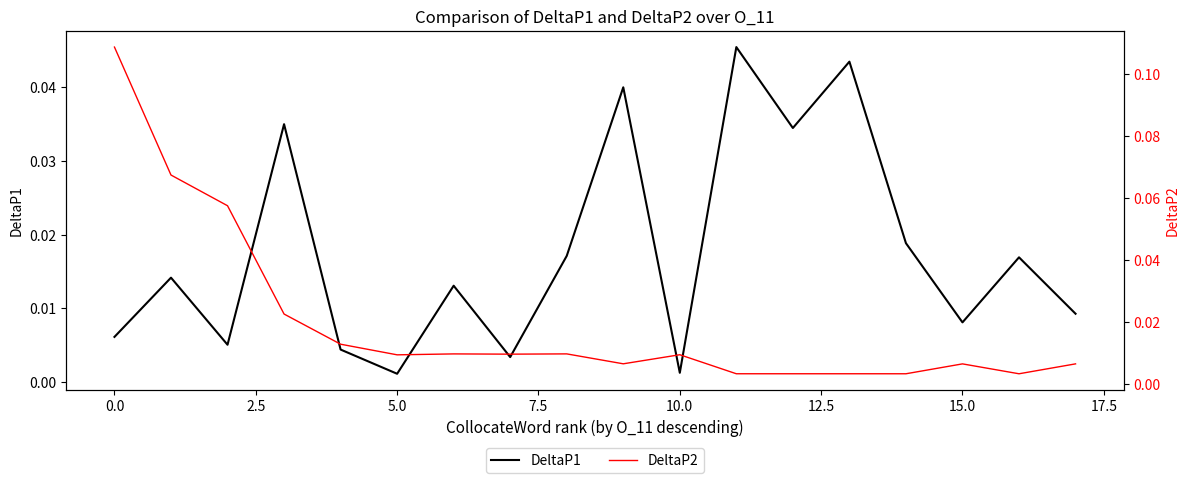

Rank the series by their maximum value, from highest to lowest.

DeltaP2, DeltaP1